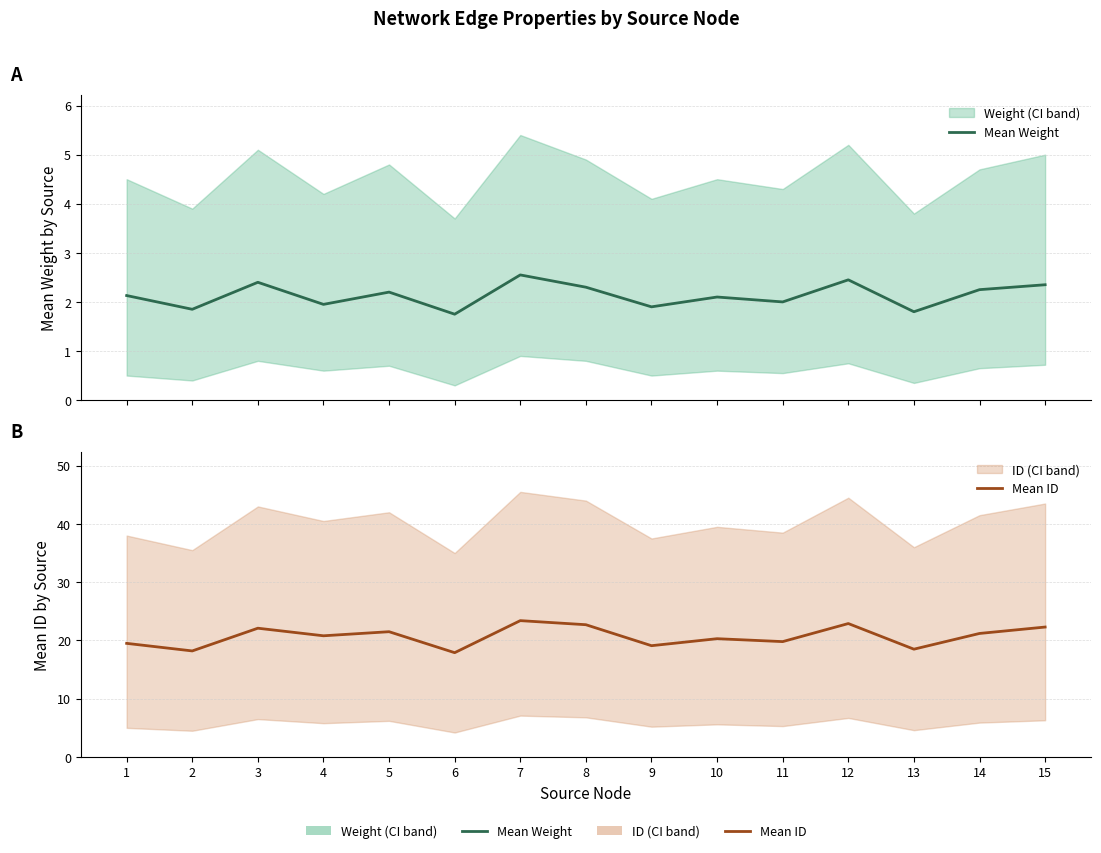

What is the maximum value shown in the chart?

23.4